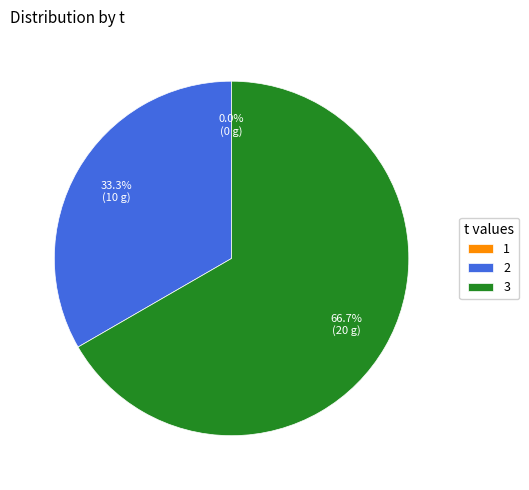

Rank the categories by value from highest to lowest.

3, 2, 1